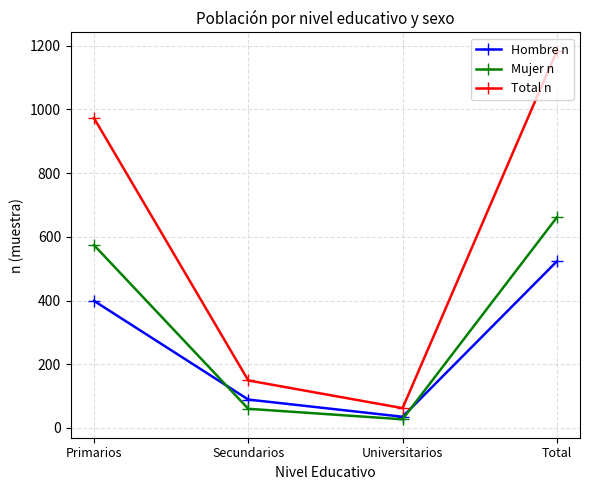

Reading left to right, transcribe all the data shown in this chart.

Hombre n: 399	89	35	523
Mujer n: 574	60	27	661
Total n: 973	149	62	1184